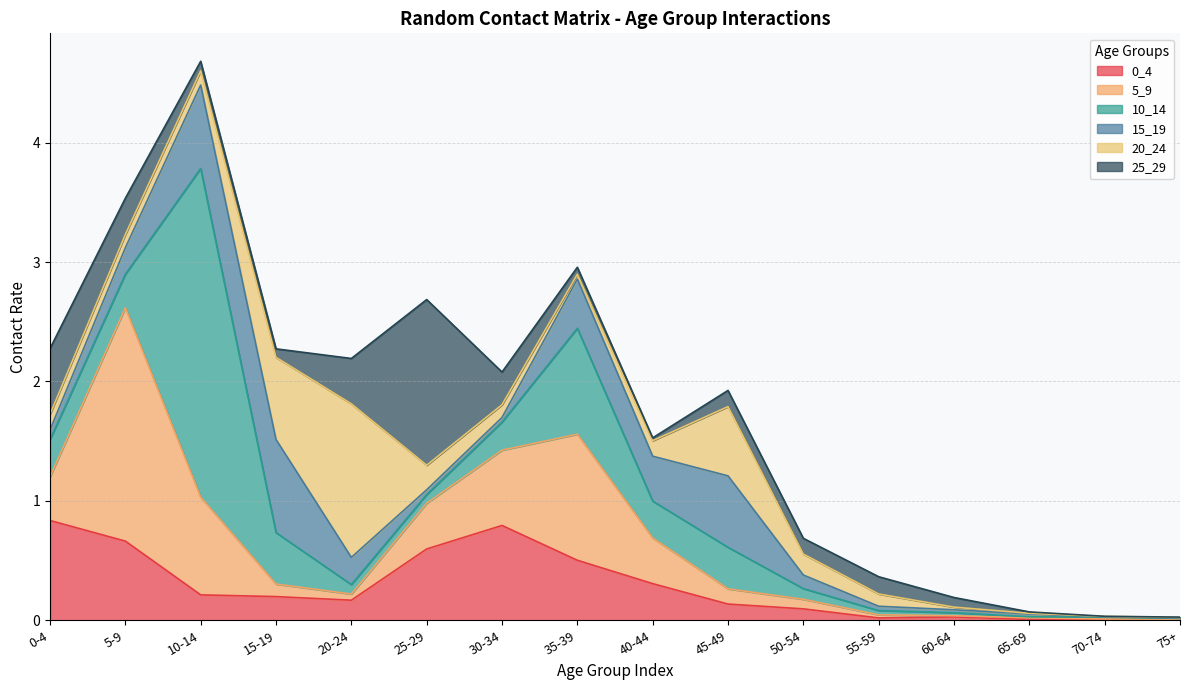

Which series ends up on top after the final intersection of 15_19 and 5_9?

5_9